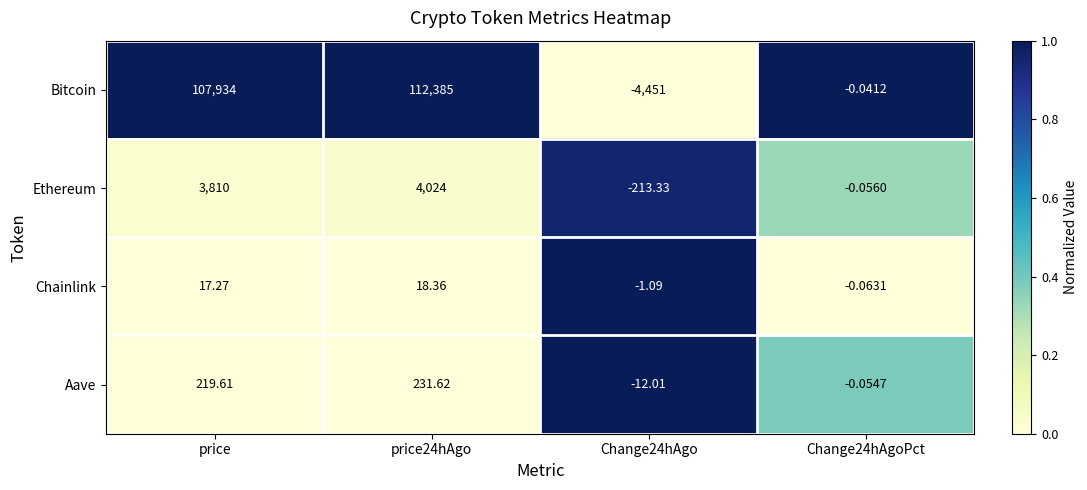

Which series changed the most between price24hAgo and Change24hAgo?

Bitcoin